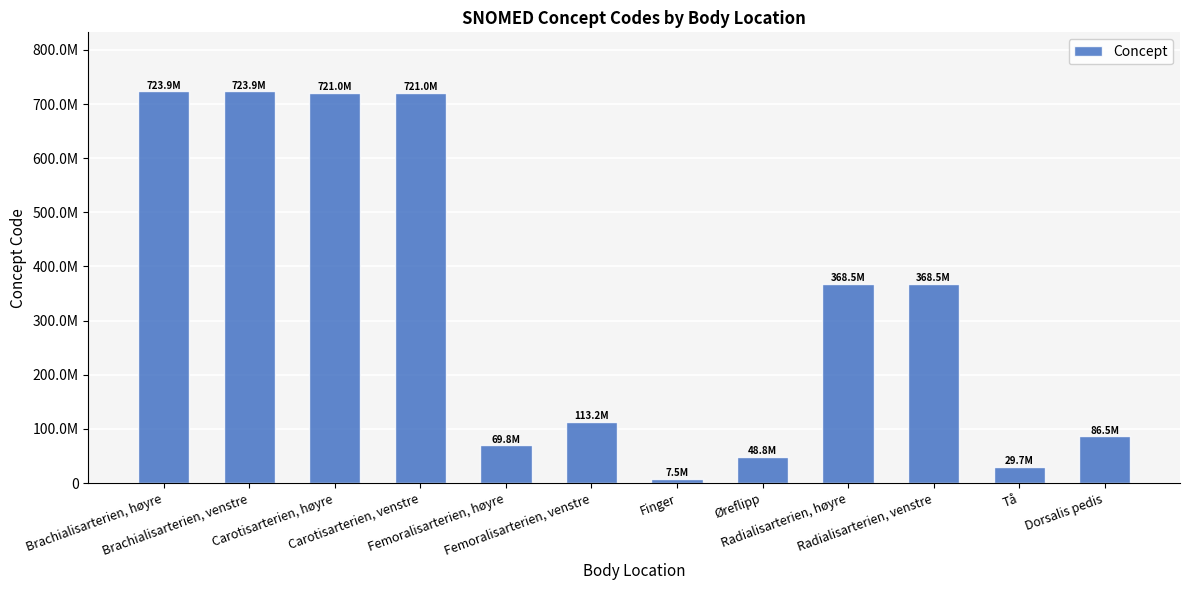

What is the difference between the second highest and second lowest values?

694253995